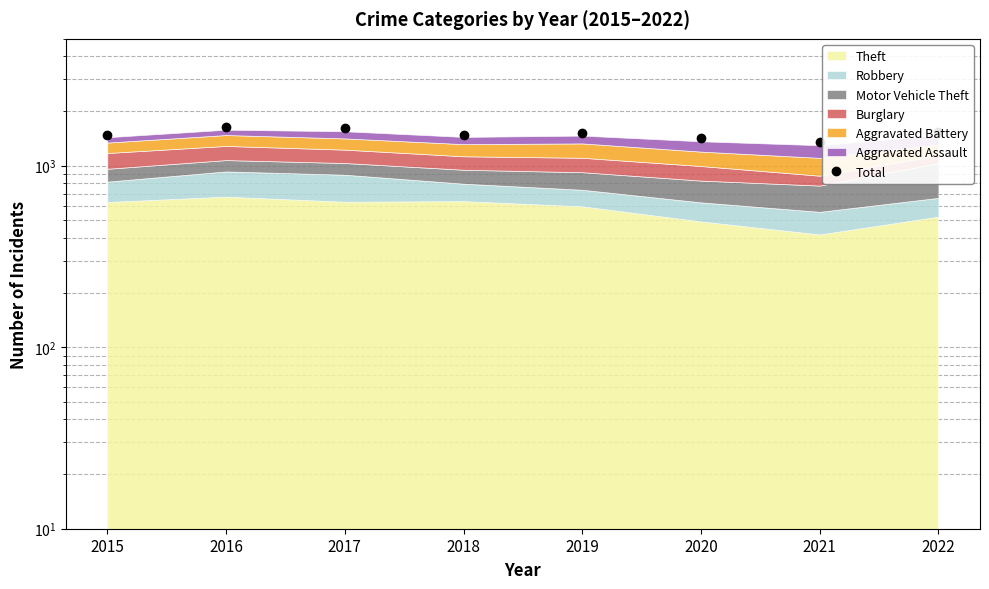

What is the average value?

1502